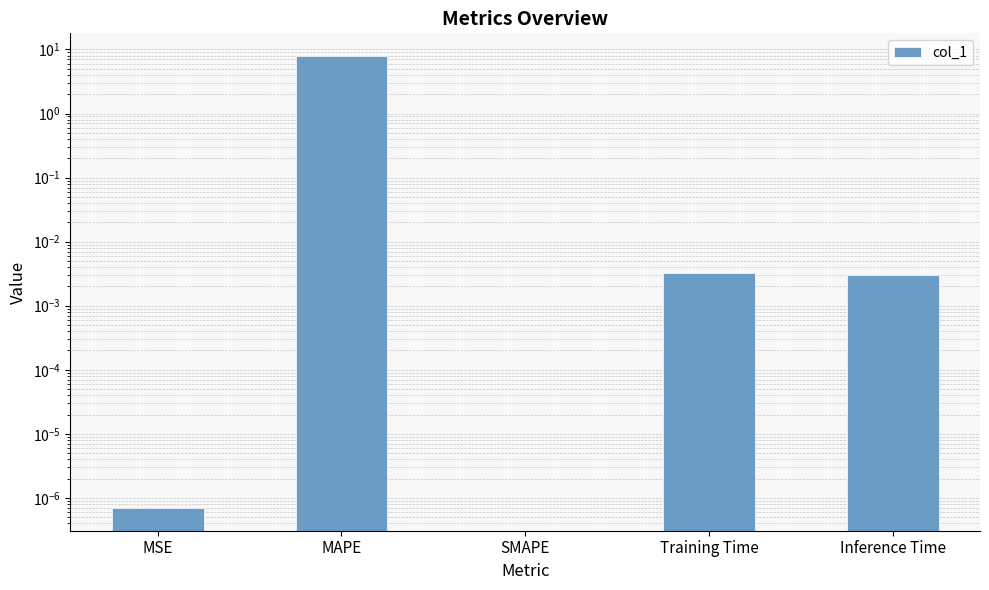

Reading right to left, transcribe all the data shown in this chart.

Inference Time=0.0	Training Time=0.0	SMAPE=0.0	MAPE=7.9	MSE=0.0